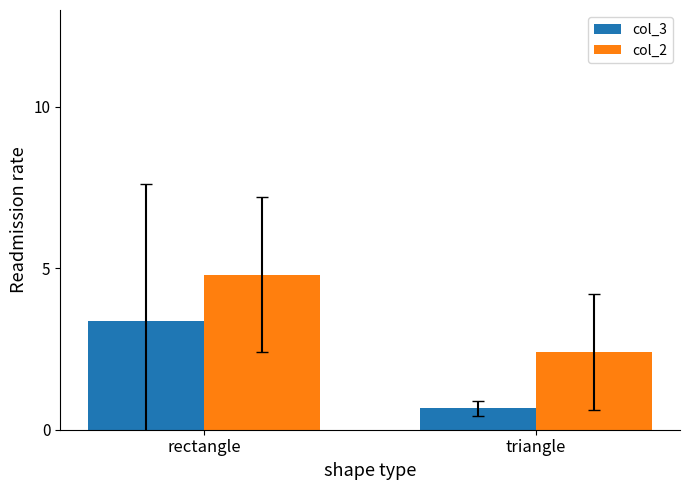

Which series has the widest spread of values?

col_3